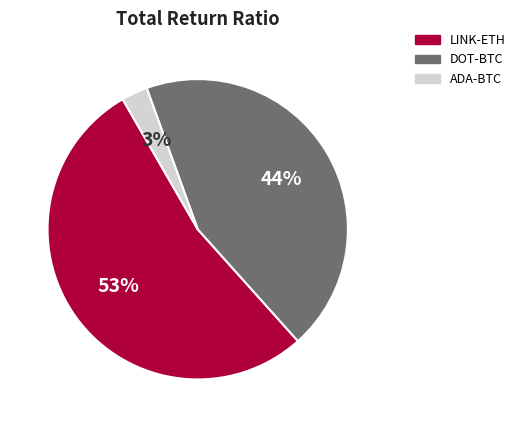

What percentage is the ADA-BTC slice, to the nearest percent?

3%